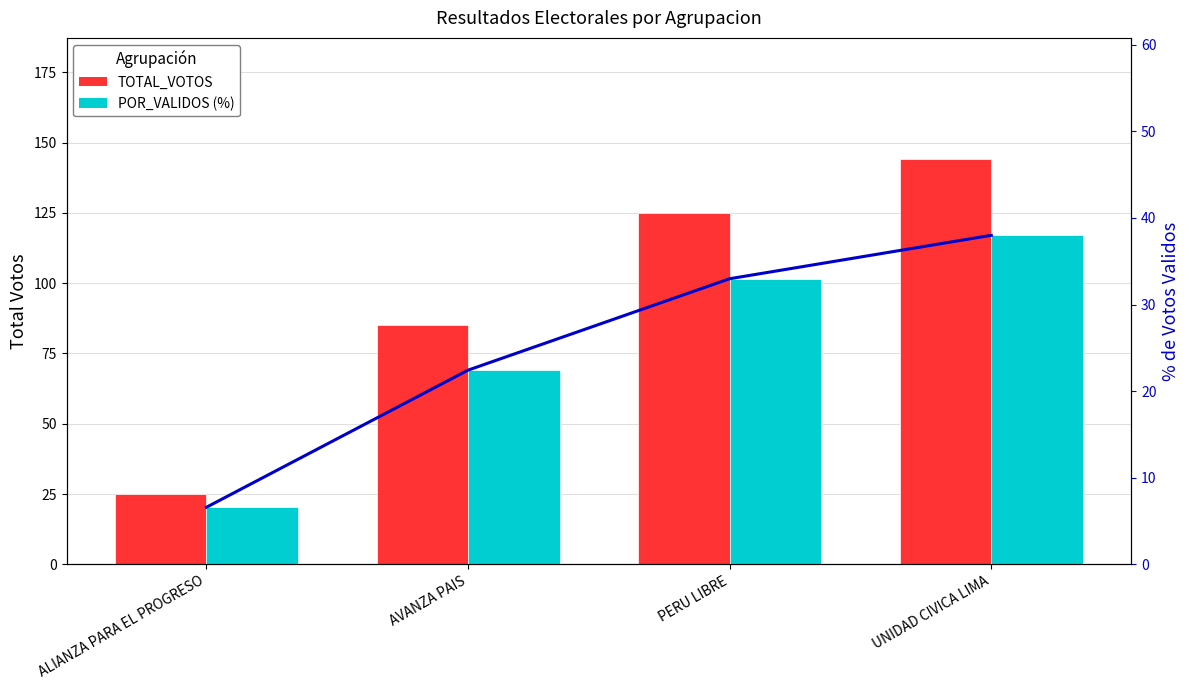

Rank the series by their maximum value, from lowest to highest.

% Validos line, POR_VALIDOS (%), TOTAL_VOTOS